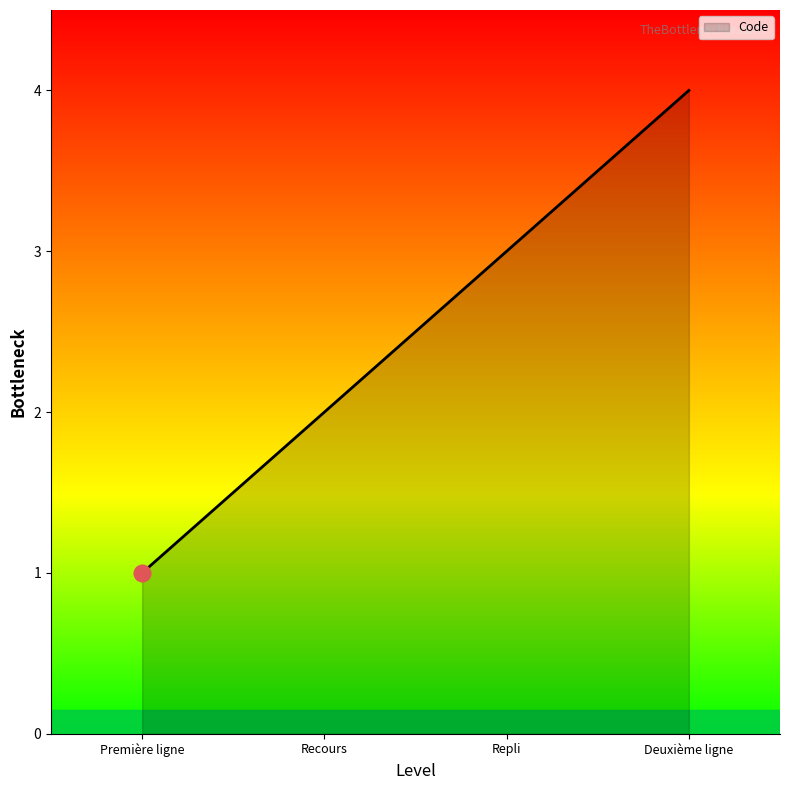

List the labels in order of value, largest first.

Deuxième ligne, Repli, Recours, Première ligne